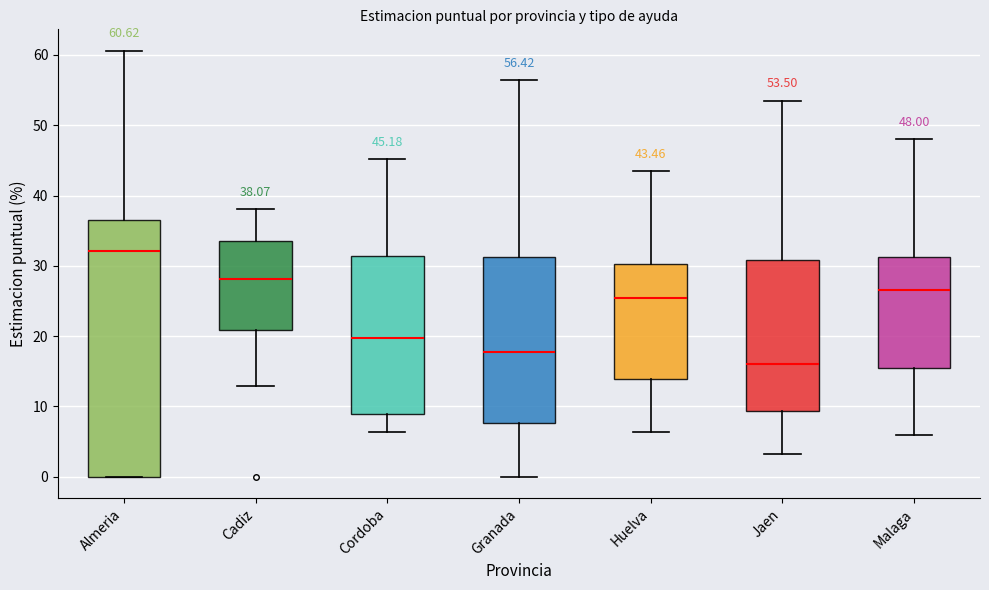

Which box's median line is the lowest?

Jaen